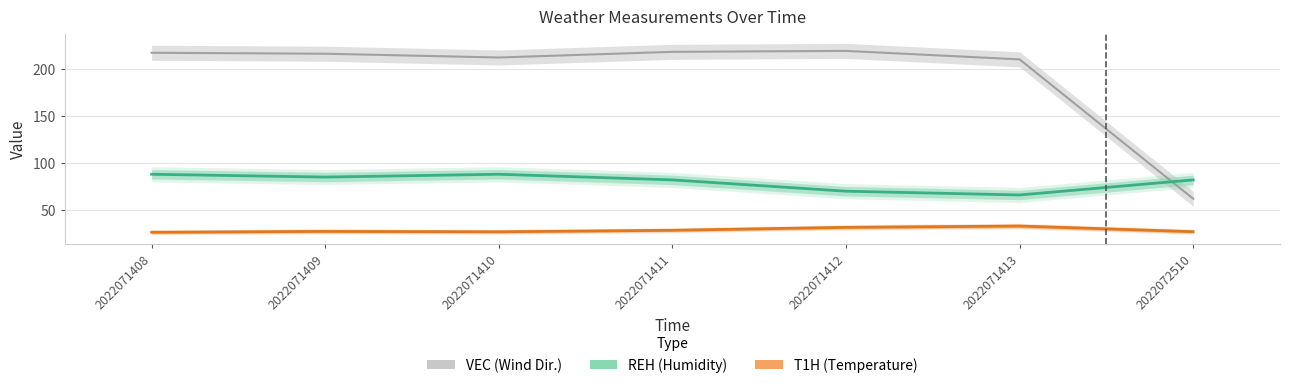

In REH (Humidity), how many points are higher than both neighbors (excluding endpoints)?

1